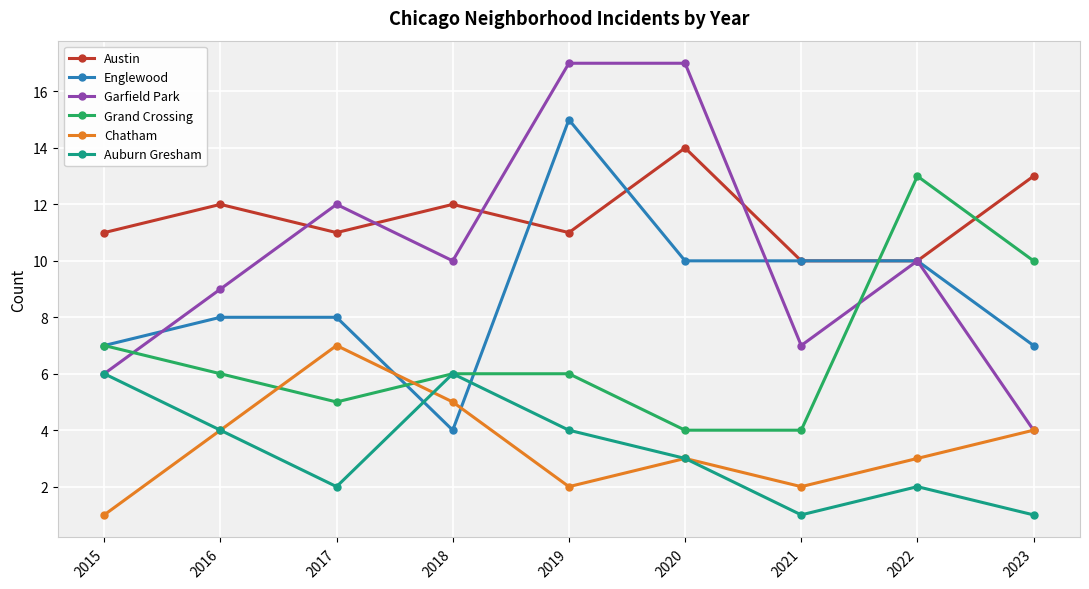

At which label does Englewood reach its peak?

2019